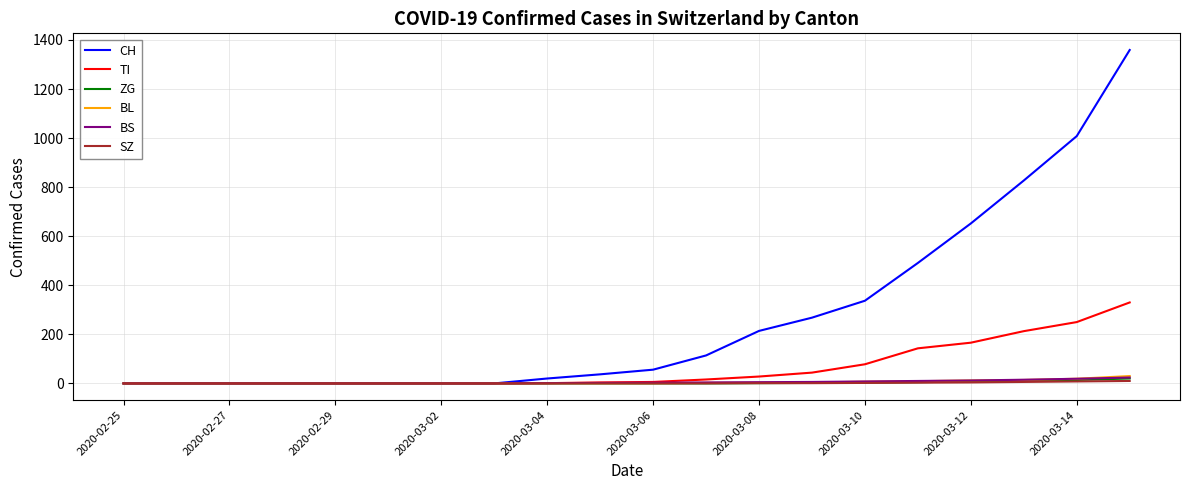

Which series has the largest total across all categories?

CH